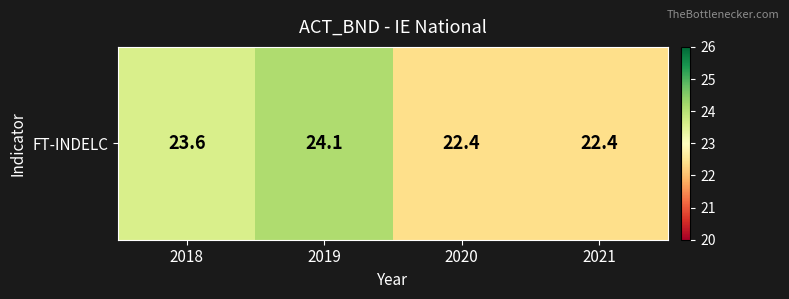

What is the minimum value shown in the chart?

22.4